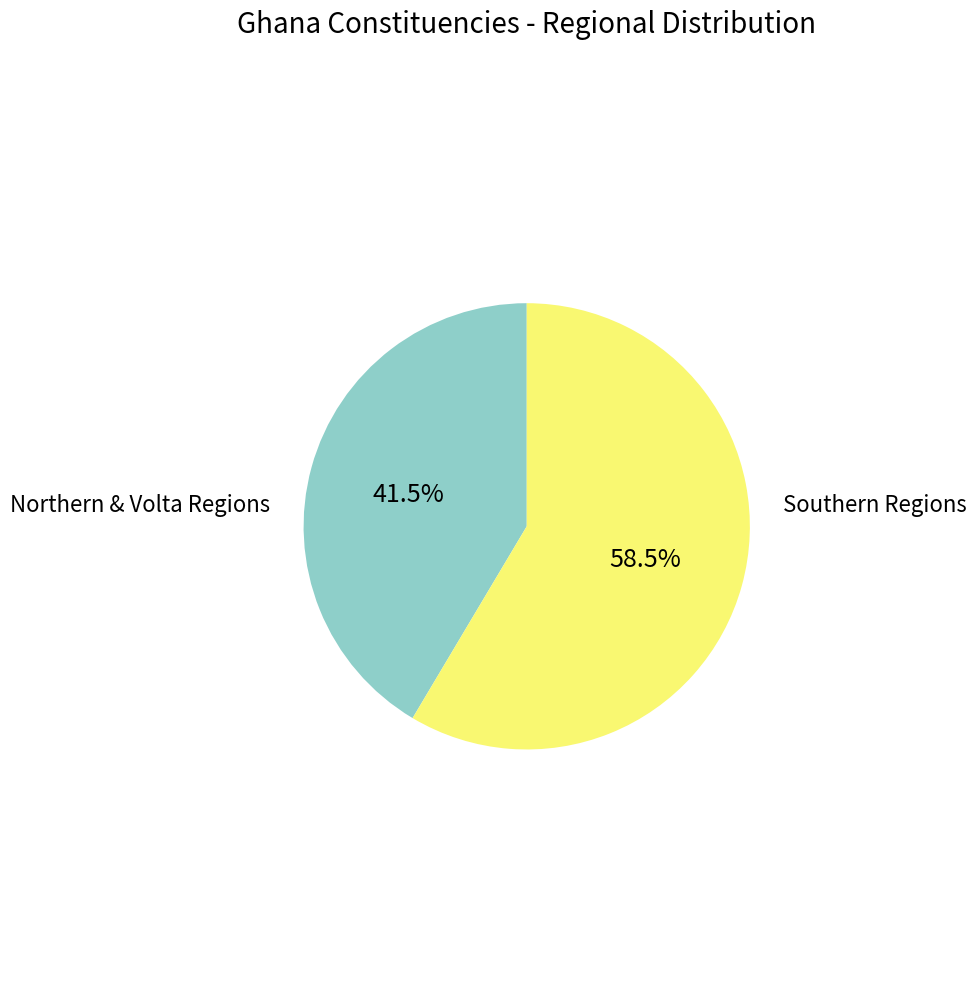

How many slices are in this pie chart?

2